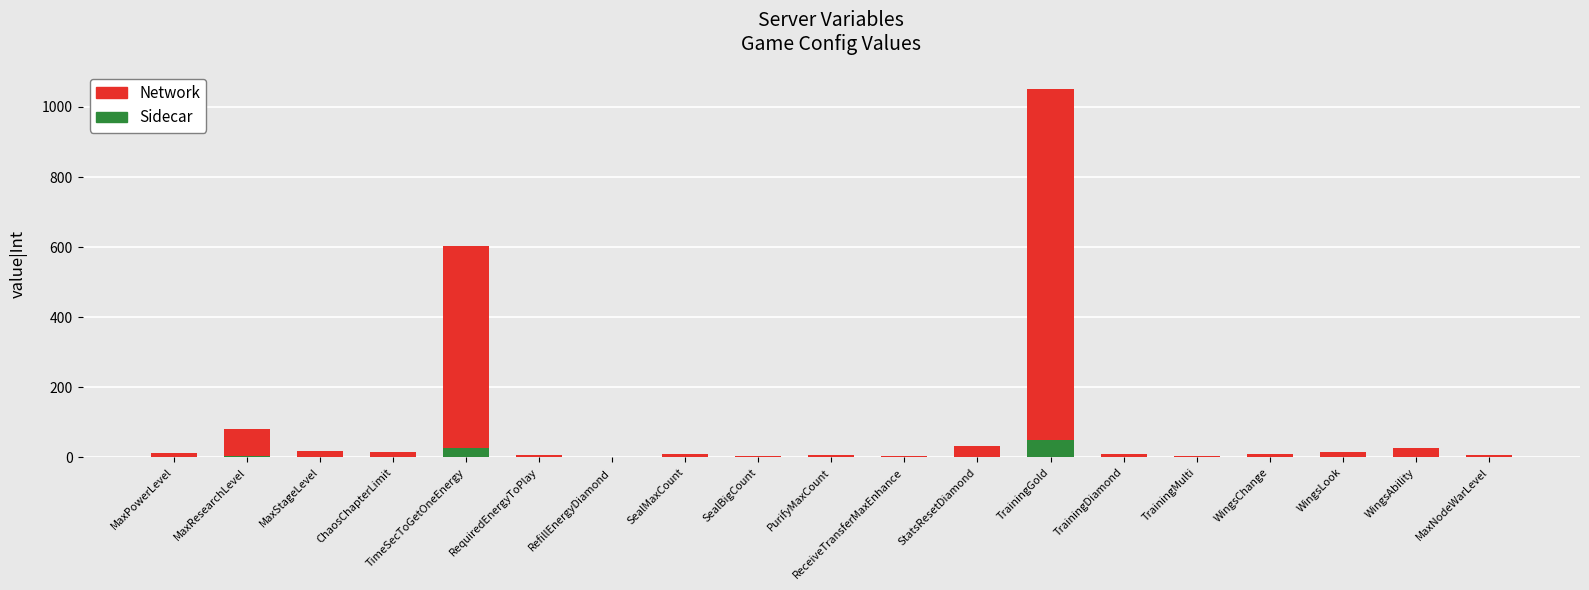

What are all the series names shown in the legend?

Network, Sidecar